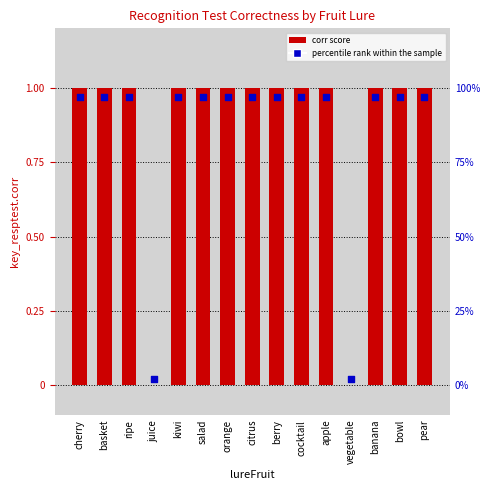

Which series reaches the maximum Y coordinate?

key_resptest.corr